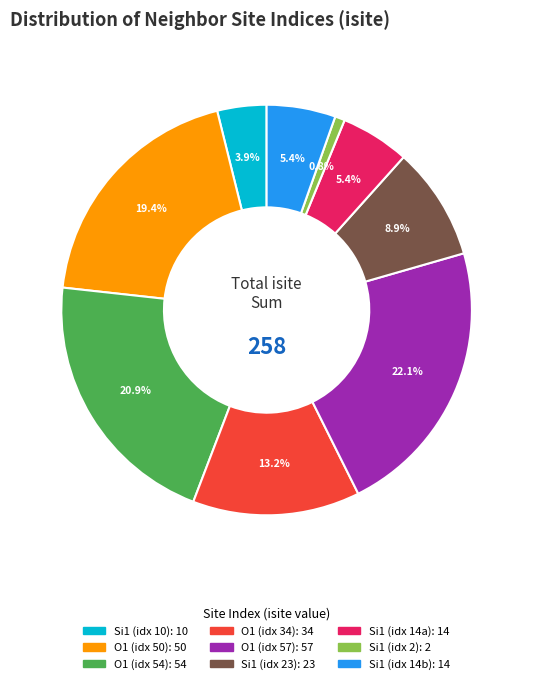

Is there any slice that represents more than half of the pie?

No